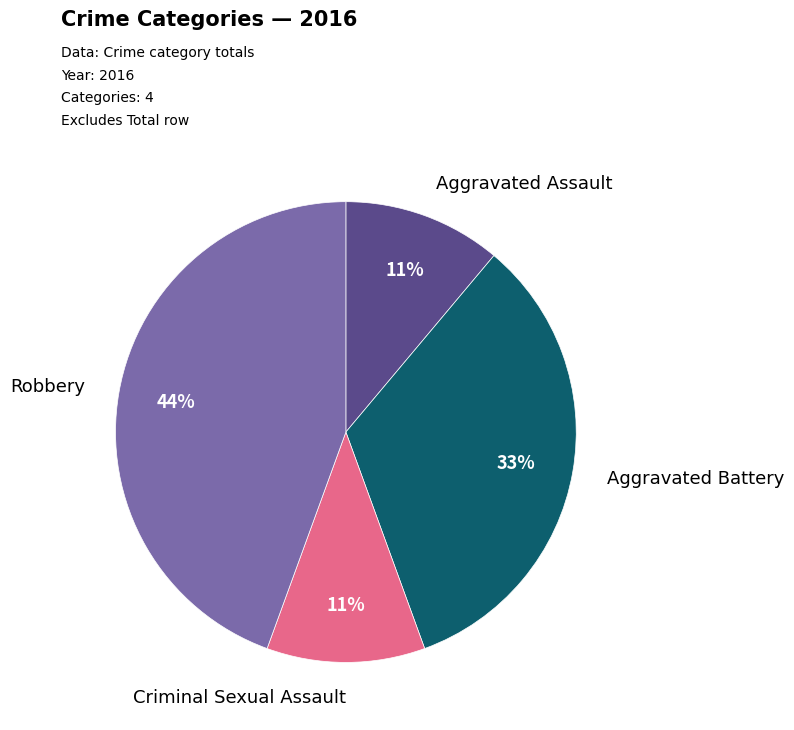

Does any single category account for the majority?

No